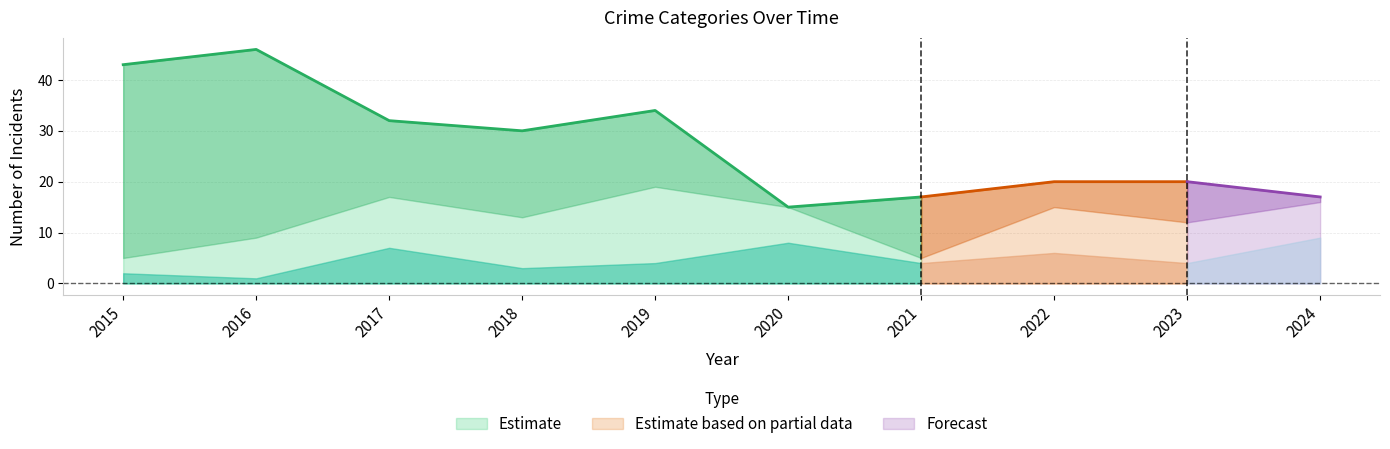

Count the number of categories in the chart.

10